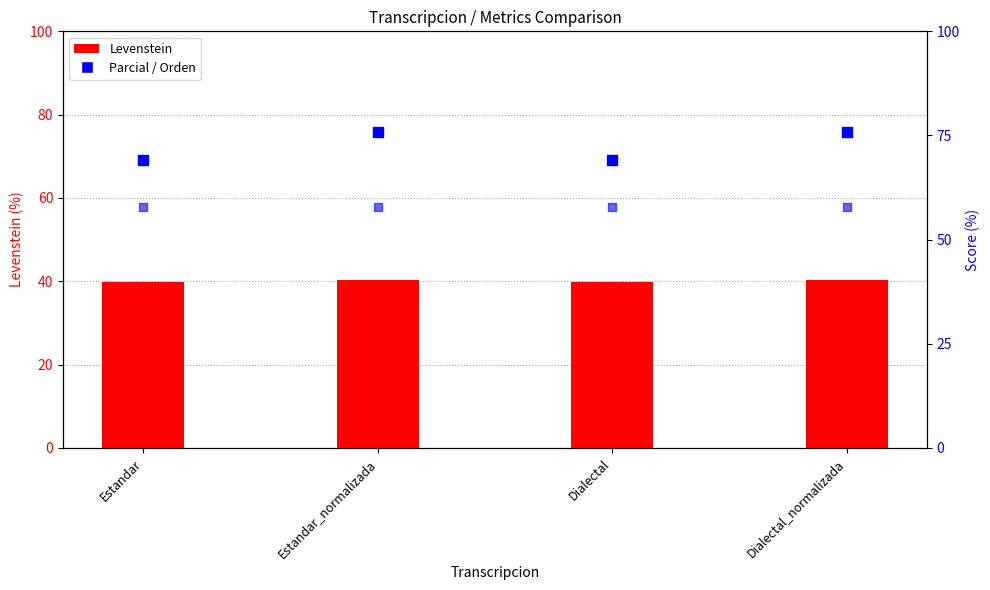

What is the total value across all series at Dialectal?

166.8